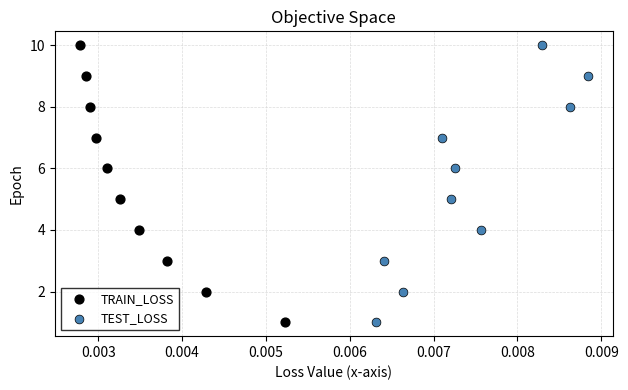

What are all the series names shown in the legend?

TRAIN_LOSS, TEST_LOSS